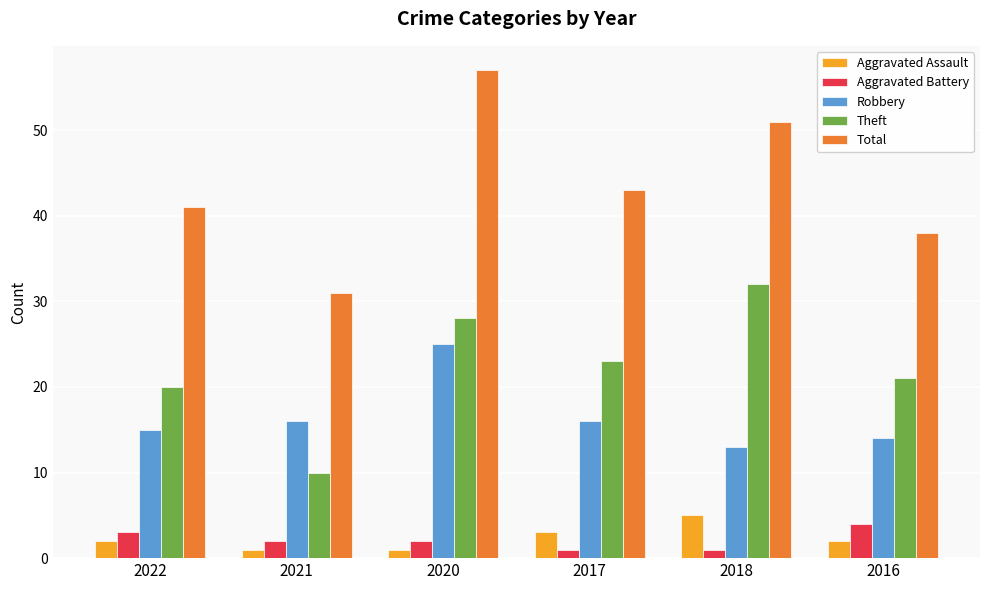

How many bars are there in each group?

5